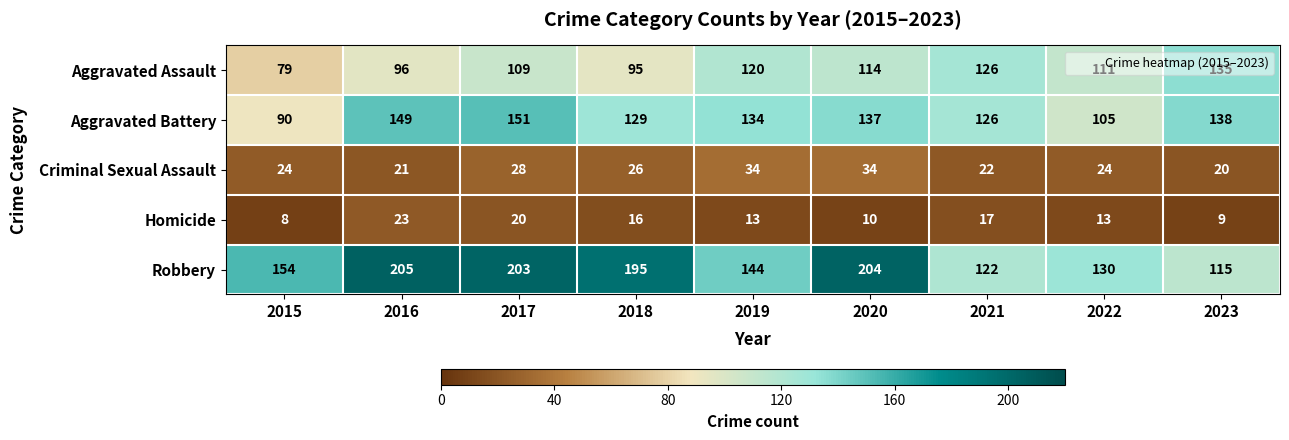

What is the average value of the Aggravated Assault series?

109